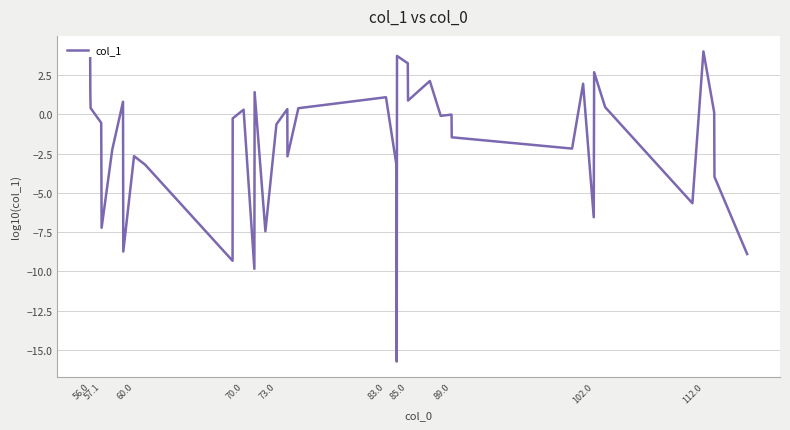

What is the difference between the maximum and minimum values?

19.7